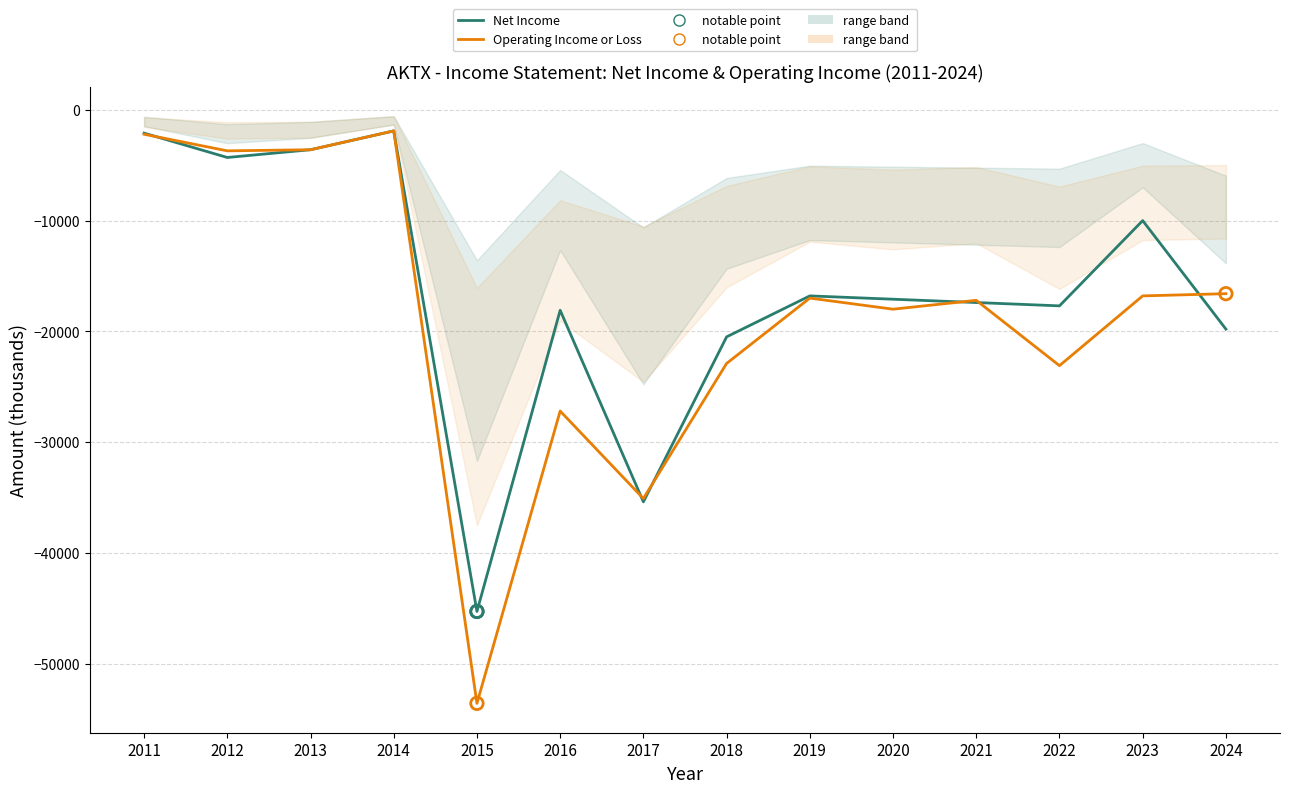

Which series has the largest Y range (max minus min)?

Operating Income or Loss